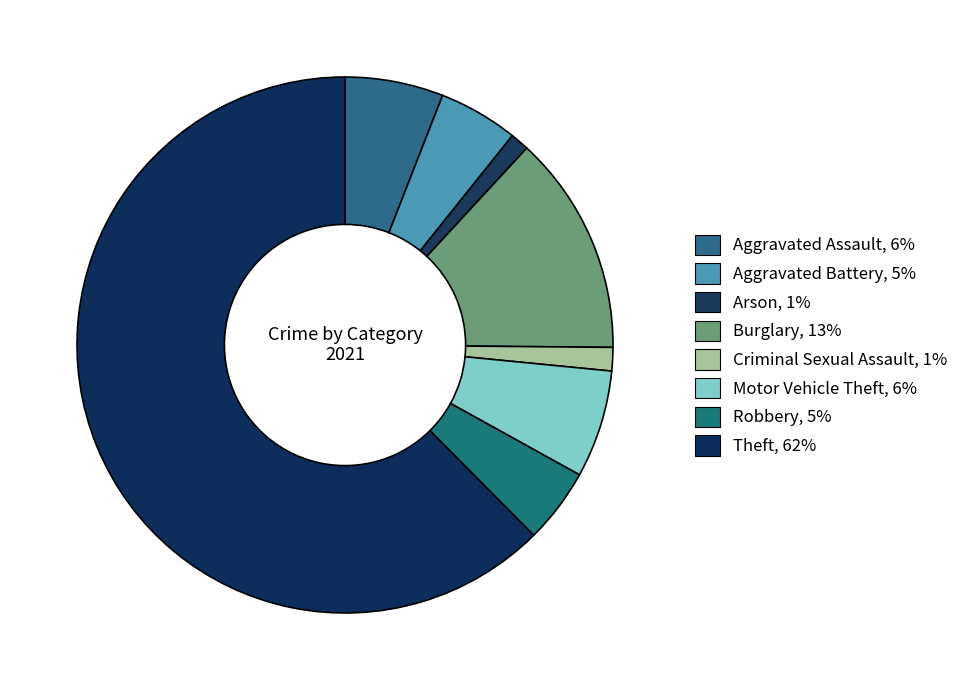

How many slices are in this pie chart?

8